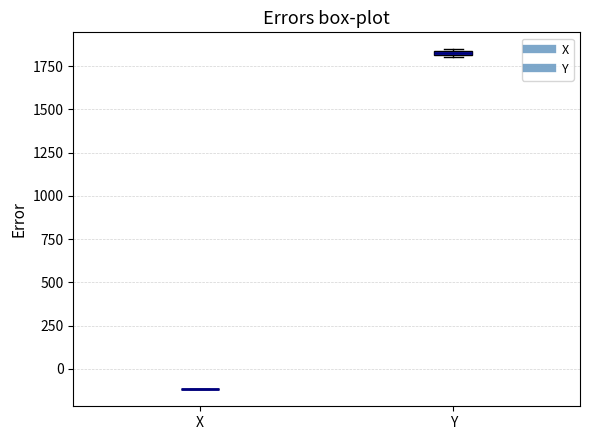

Where is the lower edge of the box for Y on the y-axis? The values are not printed on the chart, so give them approximately, as read against the axis.

1800